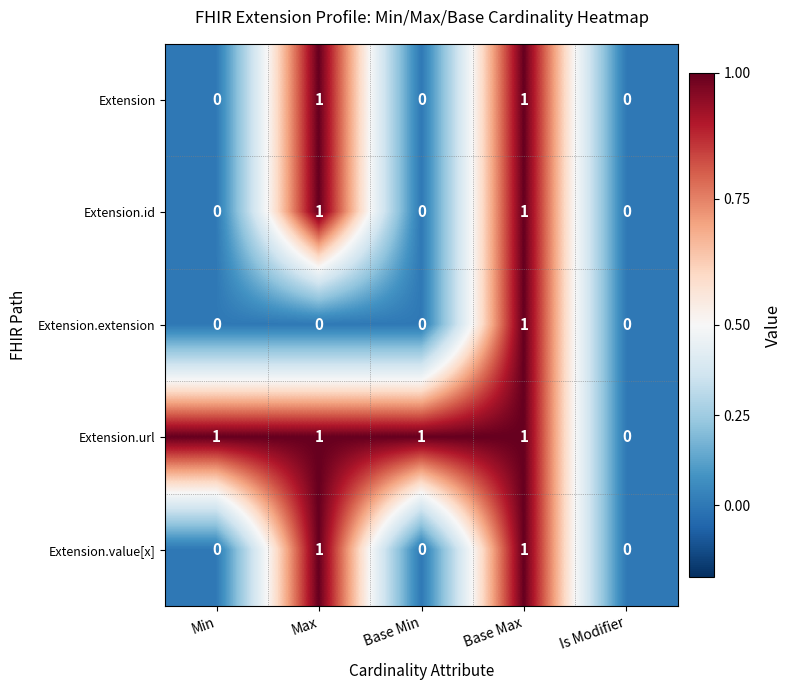

At which category is the sum across all series the highest?

Base Max